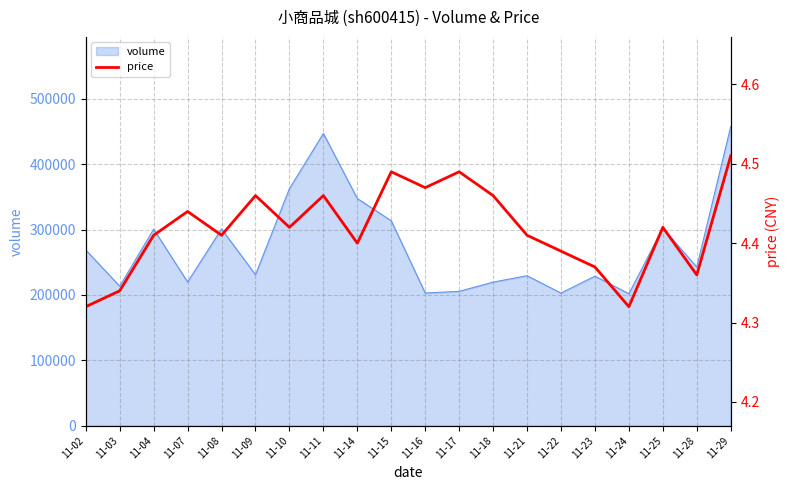

At which category does the data reach its first local peak?

11-07